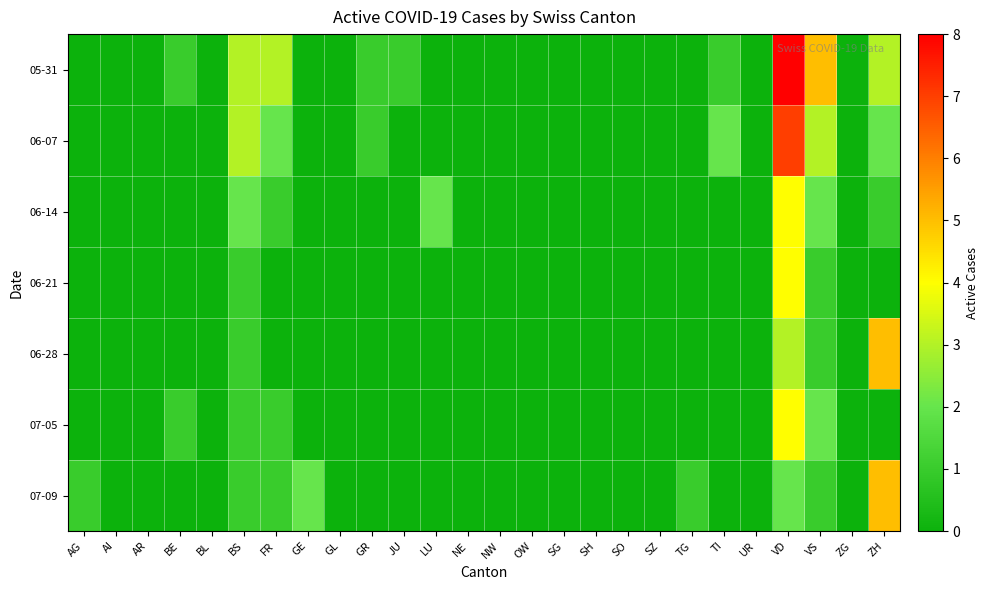

Reading right to left, transcribe all the data shown in this chart.

05-31: ZH=3	ZG=0	VS=5	VD=8	UR=0	TI=1	TG=0	SZ=0	SO=0	SH=0	SG=0	OW=0	NW=0	NE=0	LU=0	JU=1	GR=1	GL=0	GE=0	FR=3	BS=3	BL=0	BE=1	AR=0	AI=0	AG=0
06-07: ZH=2	ZG=0	VS=3	VD=7	UR=0	TI=2	TG=0	SZ=0	SO=0	SH=0	SG=0	OW=0	NW=0	NE=0	LU=0	JU=0	GR=1	GL=0	GE=0	FR=2	BS=3	BL=0	BE=0	AR=0	AI=0	AG=0
06-14: ZH=1	ZG=0	VS=2	VD=4	UR=0	TI=0	TG=0	SZ=0	SO=0	SH=0	SG=0	OW=0	NW=0	NE=0	LU=2	JU=0	GR=0	GL=0	GE=0	FR=1	BS=2	BL=0	BE=0	AR=0	AI=0	AG=0
06-21: ZH=0	ZG=0	VS=1	VD=4	UR=0	TI=0	TG=0	SZ=0	SO=0	SH=0	SG=0	OW=0	NW=0	NE=0	LU=0	JU=0	GR=0	GL=0	GE=0	FR=0	BS=1	BL=0	BE=0	AR=0	AI=0	AG=0
06-28: ZH=5	ZG=0	VS=1	VD=3	UR=0	TI=0	TG=0	SZ=0	SO=0	SH=0	SG=0	OW=0	NW=0	NE=0	LU=0	JU=0	GR=0	GL=0	GE=0	FR=0	BS=1	BL=0	BE=0	AR=0	AI=0	AG=0
07-05: ZH=0	ZG=0	VS=2	VD=4	UR=0	TI=0	TG=0	SZ=0	SO=0	SH=0	SG=0	OW=0	NW=0	NE=0	LU=0	JU=0	GR=0	GL=0	GE=0	FR=1	BS=1	BL=0	BE=1	AR=0	AI=0	AG=0
07-09: ZH=5	ZG=0	VS=1	VD=2	UR=0	TI=0	TG=1	SZ=0	SO=0	SH=0	SG=0	OW=0	NW=0	NE=0	LU=0	JU=0	GR=0	GL=0	GE=2	FR=1	BS=1	BL=0	BE=0	AR=0	AI=0	AG=1